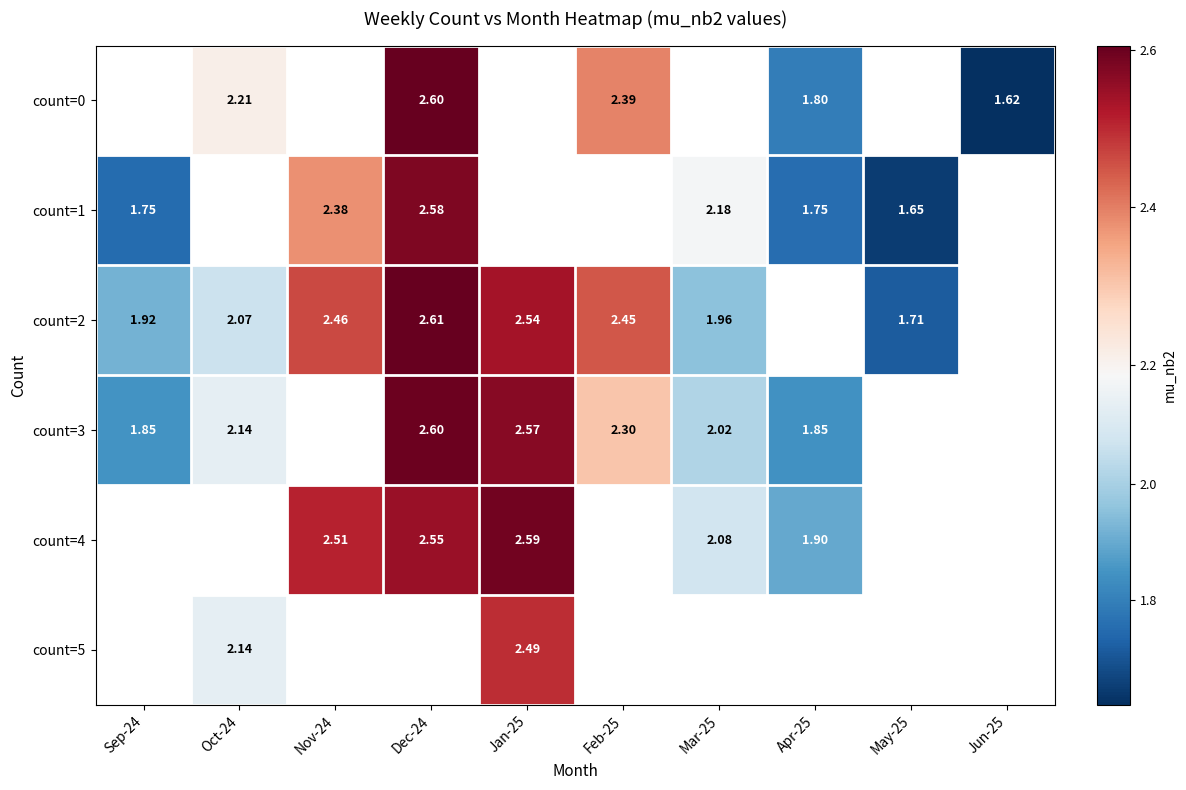

How many data points in count=0 are less than 2?

2